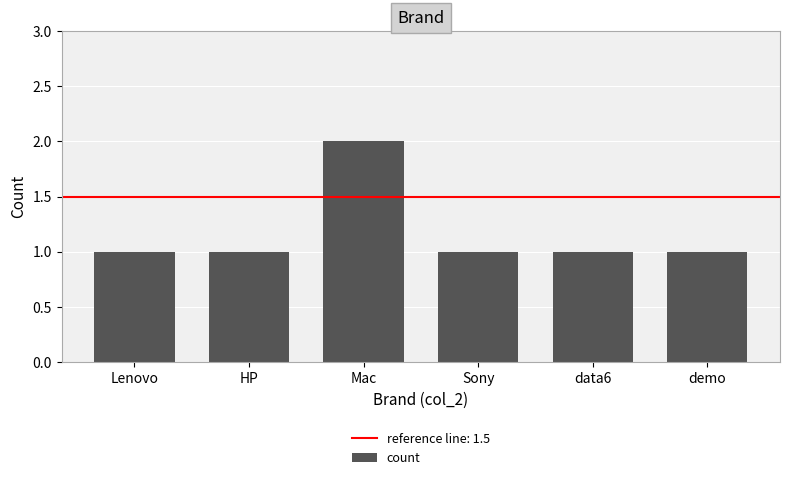

How many distinct data groups are displayed?

1